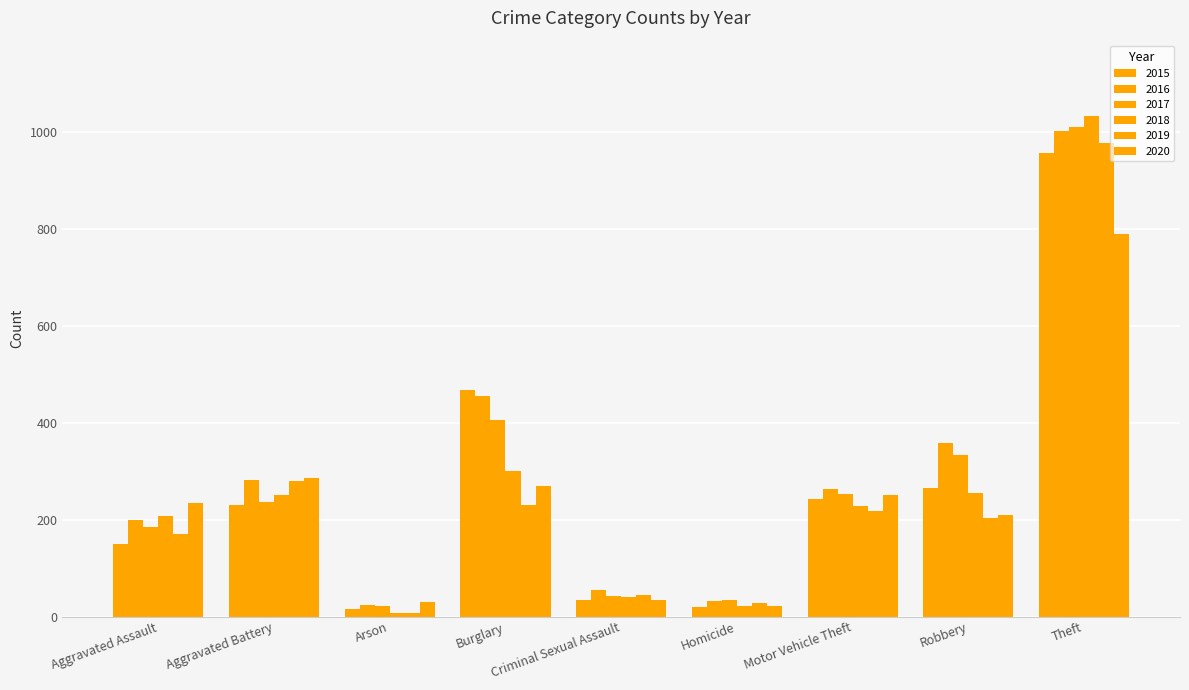

How many data points in 2020 are less than 234?

4